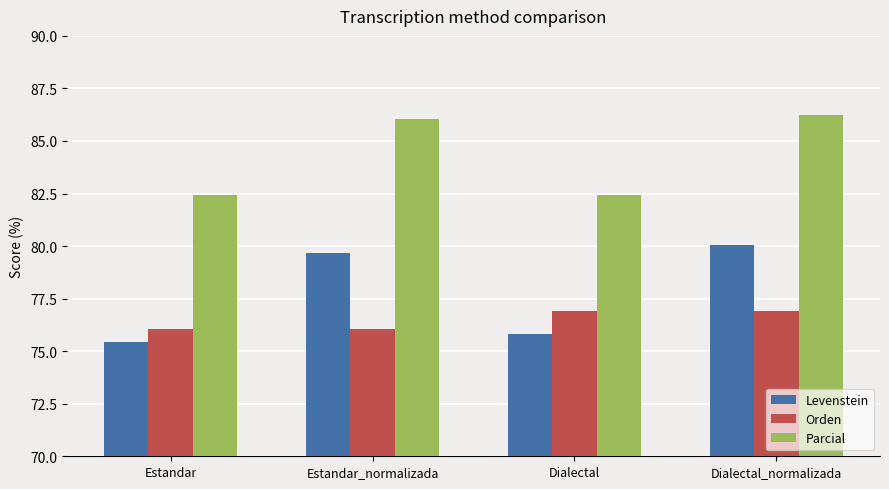

Is the value of Orden at Dialectal greater than the value of Parcial at Dialectal_normalizada?

No